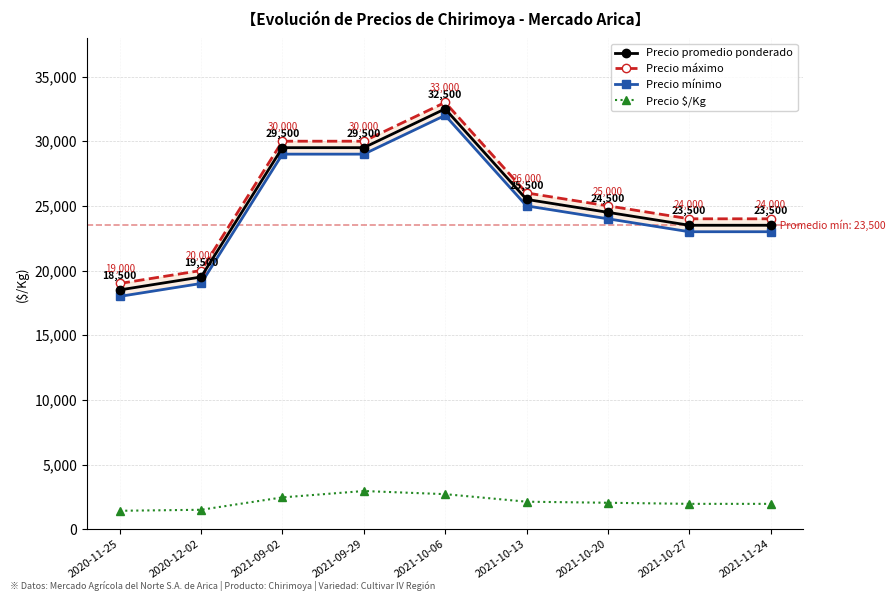

What is the smallest value displayed?

1423